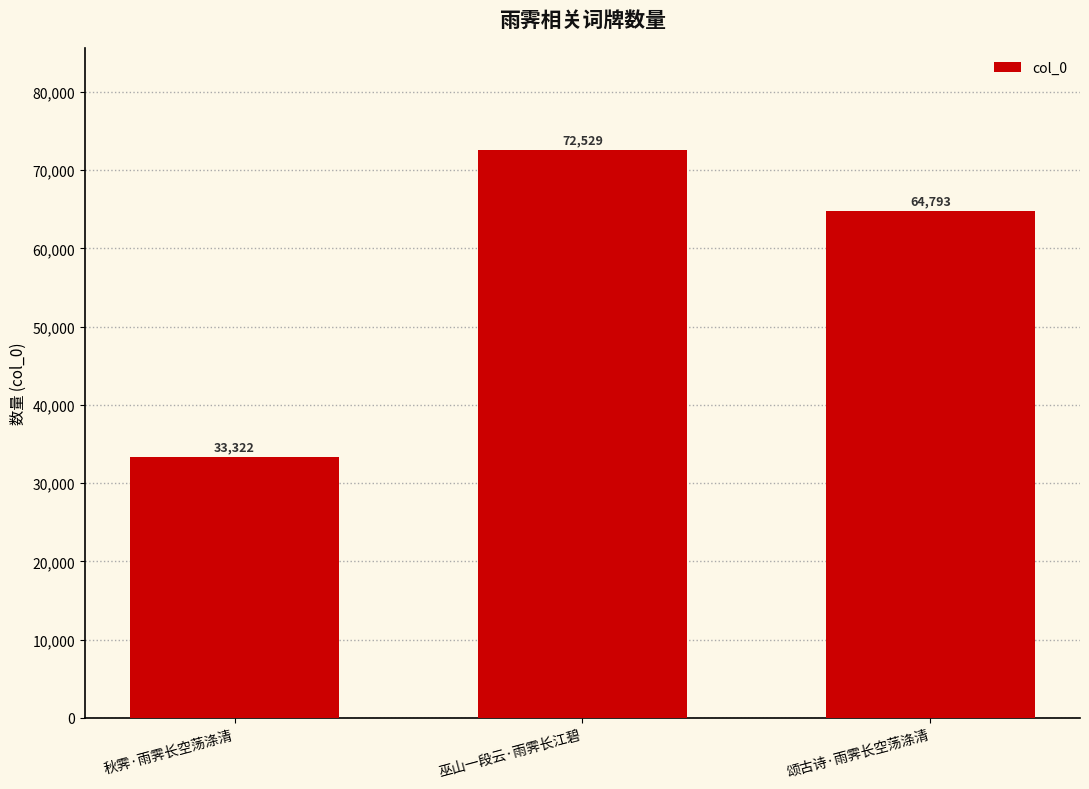

What position from the right is 秋霁·雨霁长空荡涤清?

3